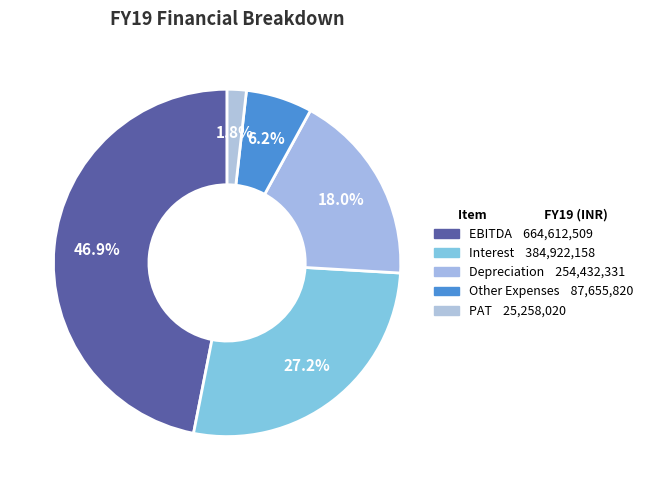

To the nearest percent, what portion does Other Expenses represent?

6%